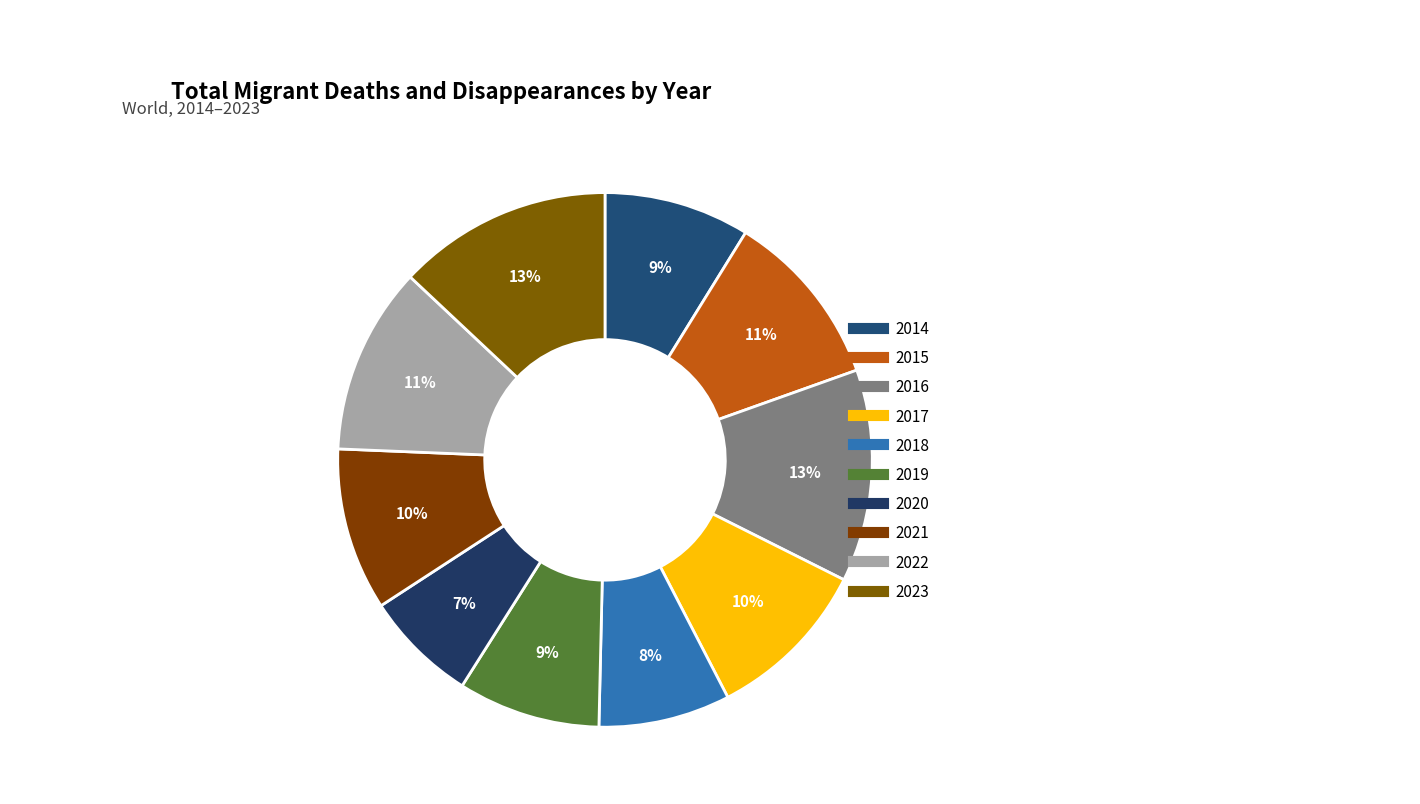

Count the number of slices in the pie.

10